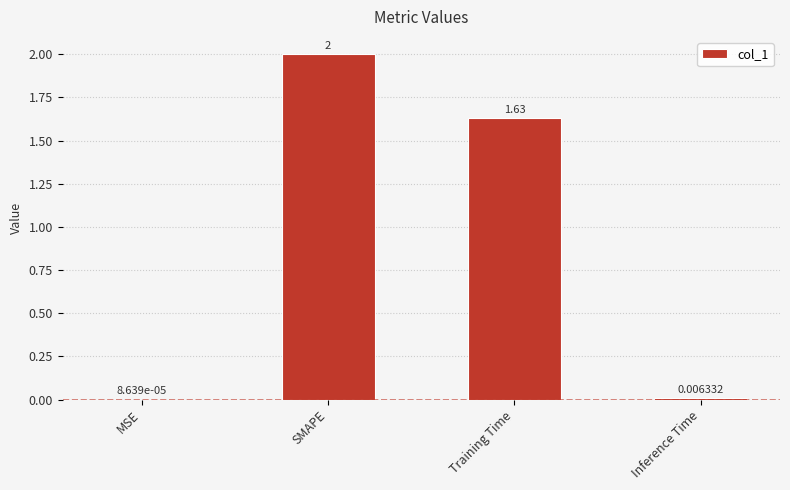

At which label does the data first exceed 1?

SMAPE